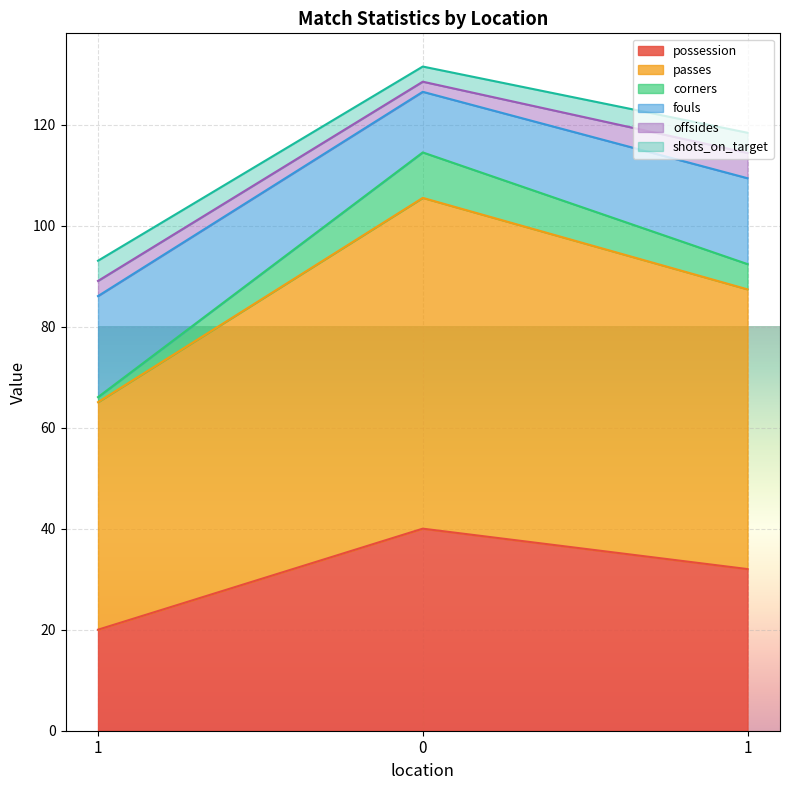

Which series has the largest range (max minus min)?

passes